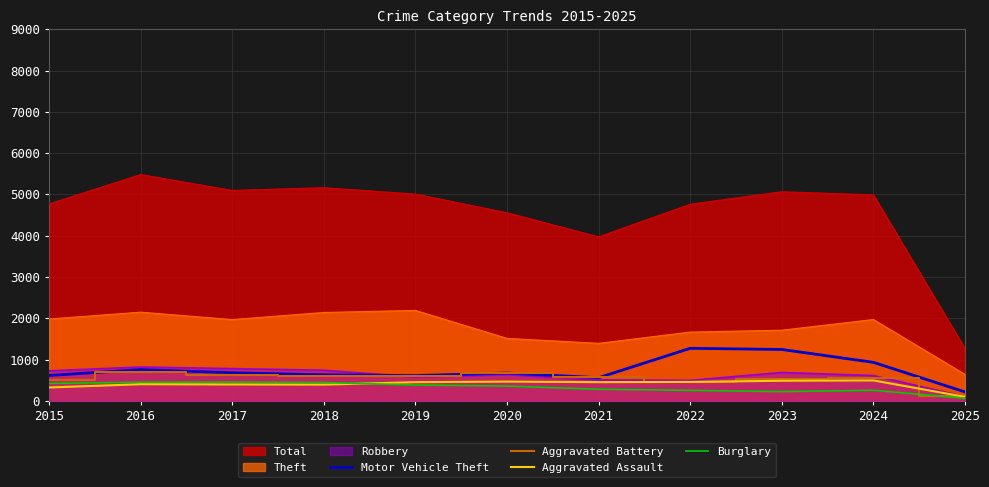

Which series has the largest range (max minus min)?

Total